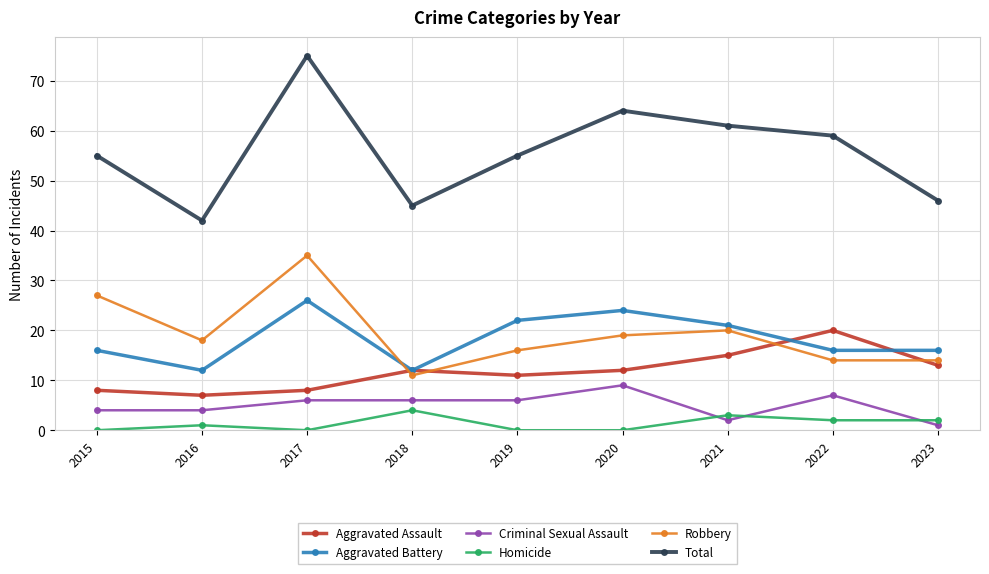

What is the maximum value for Total?

75